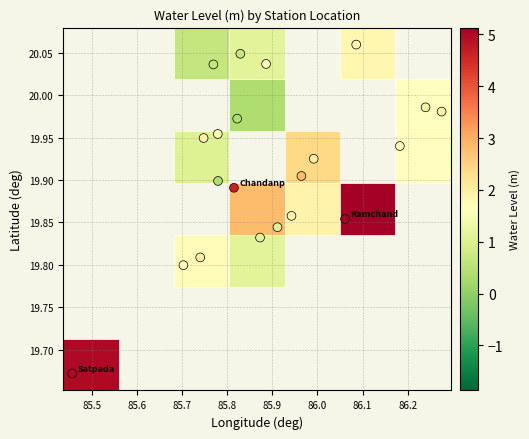

What is the range of Y values (max minus min)?

0.4